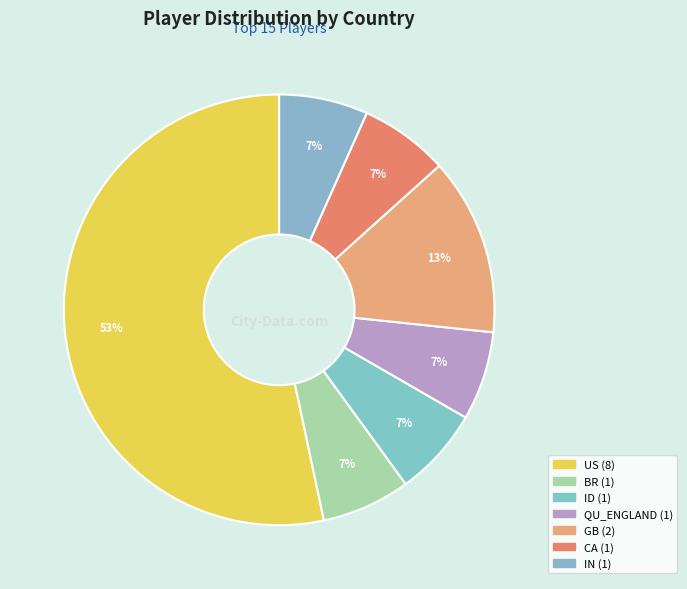

What is the largest slice in the pie chart?

US